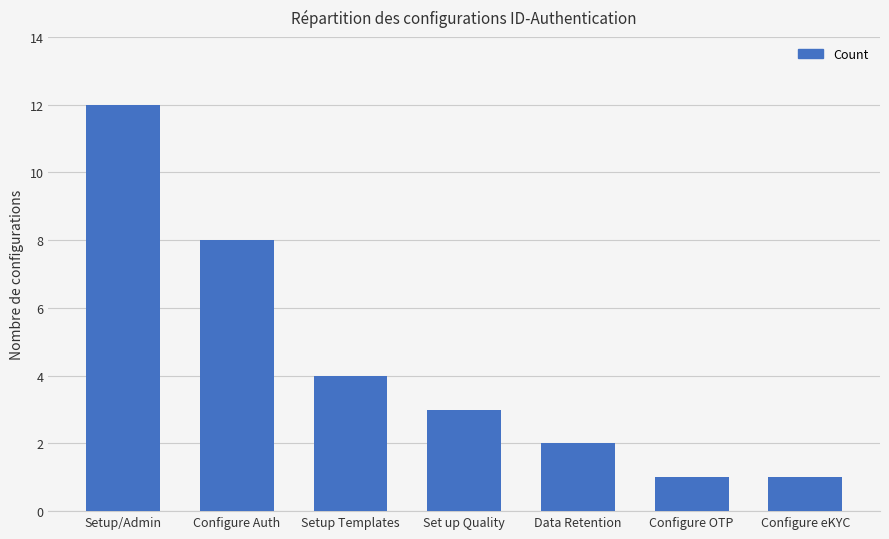

What position from the left is Configure eKYC?

7